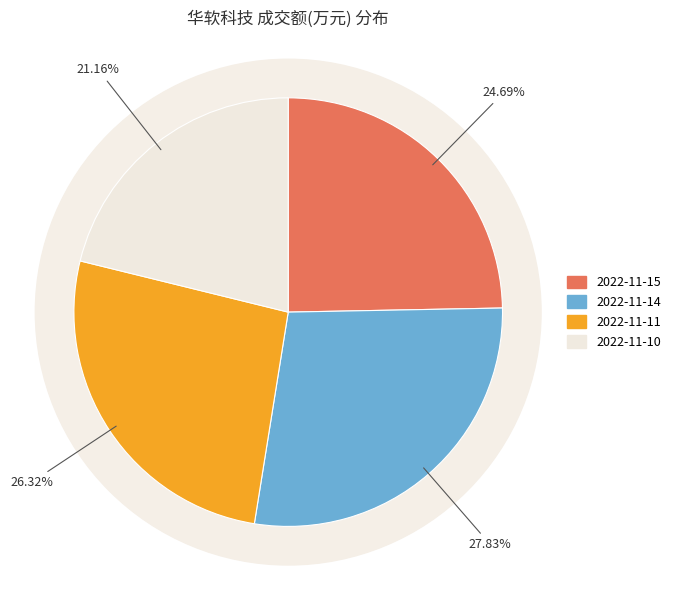

To the nearest percent, what is the difference between the 2022-11-11 and 2022-11-14 slice percentages?

2%